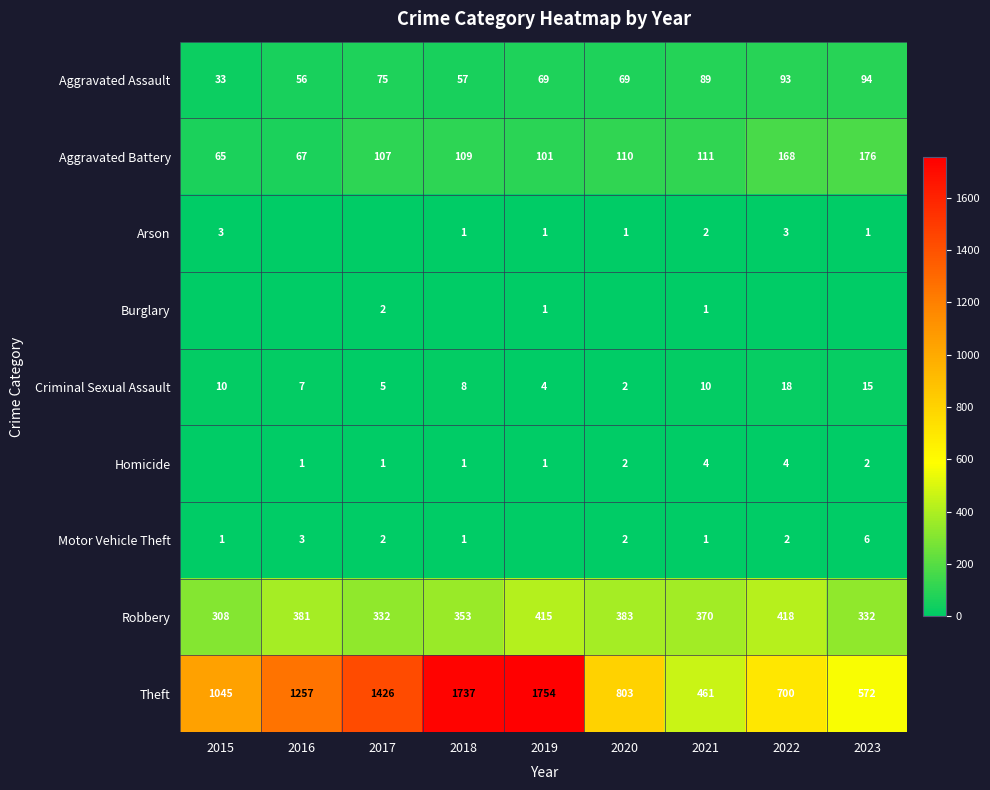

At which category does the chart reach its peak across all series?

2019